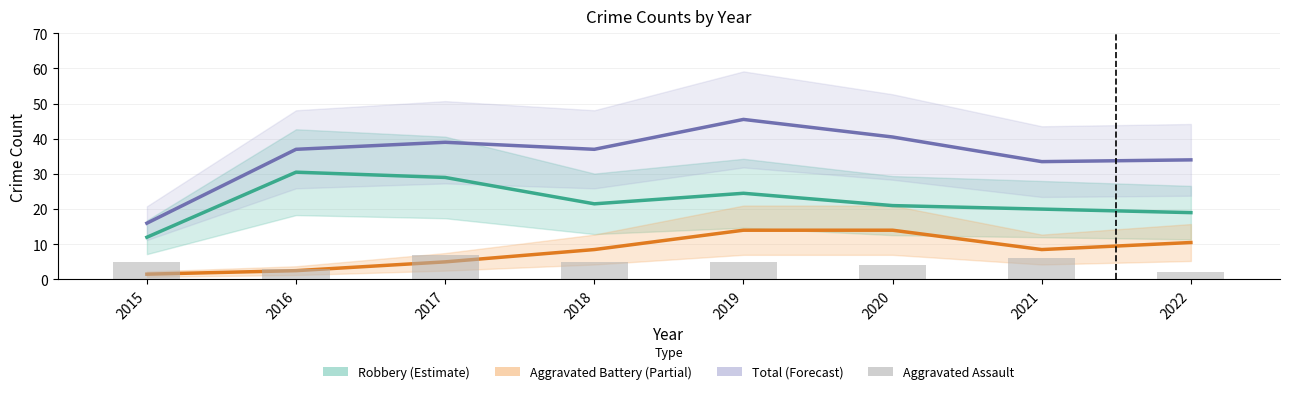

At which category is the sum across all series the highest?

2019